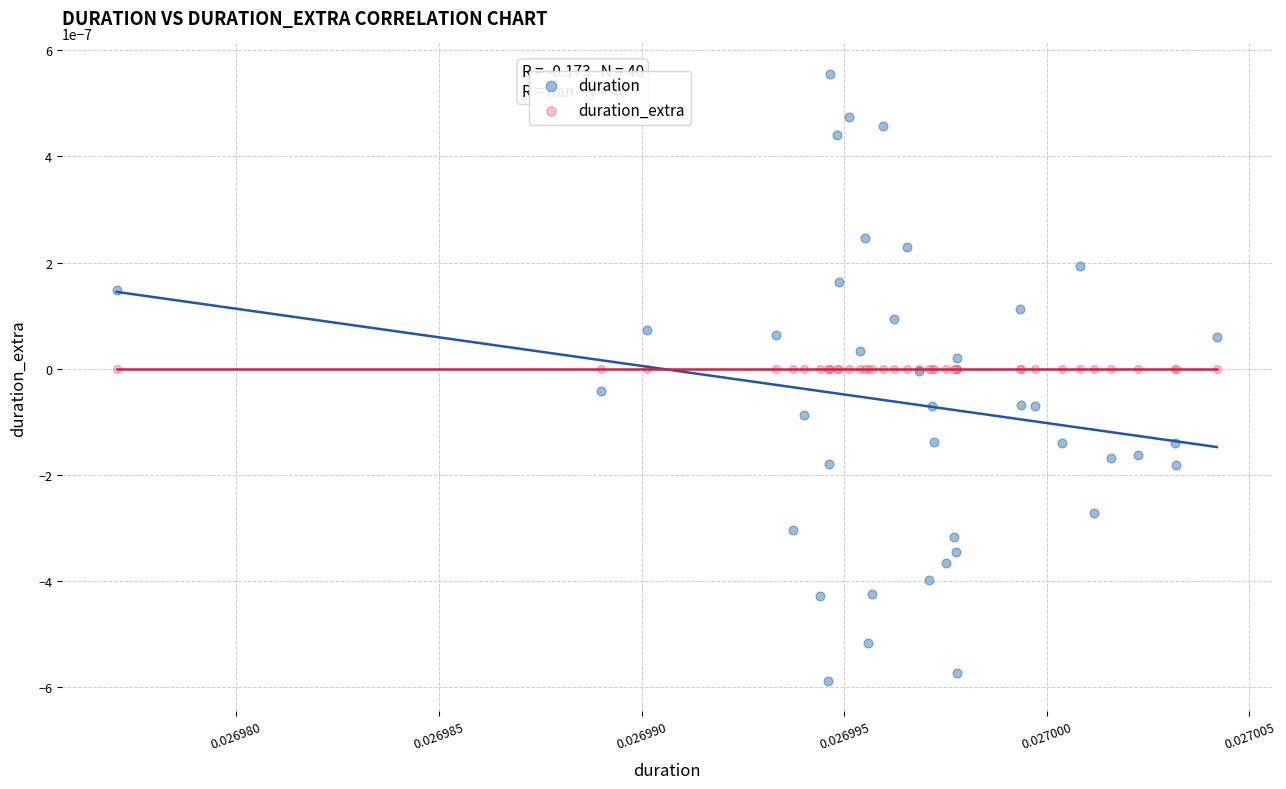

Which series reaches the minimum Y coordinate?

duration